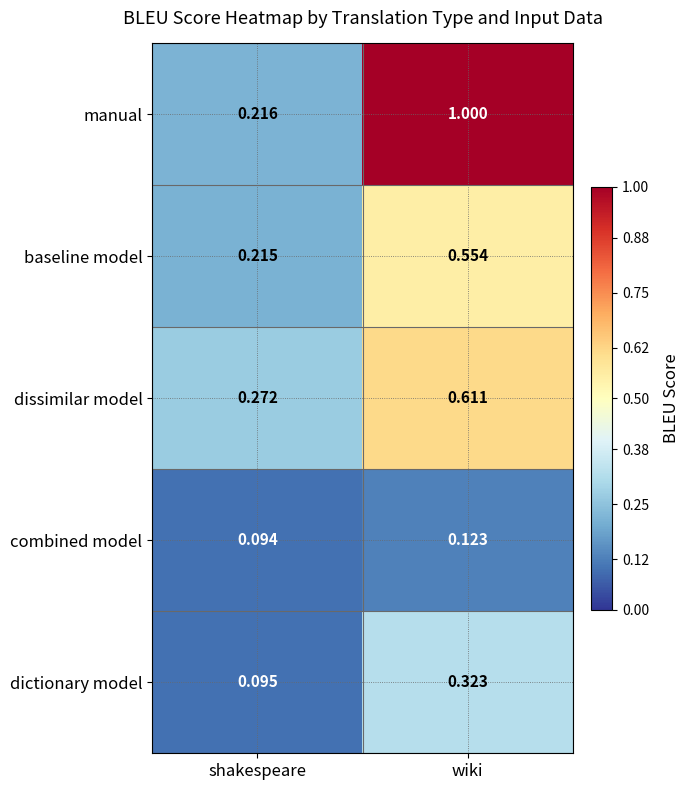

At how many categories does at least one series exceed 0?

2